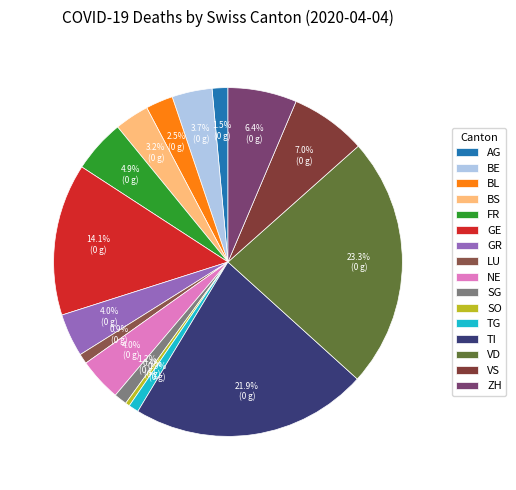

Is it true that FR is 12% of the pie?

False